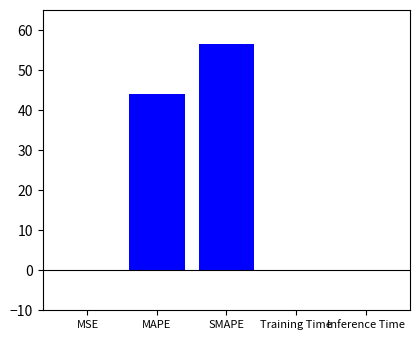

Between MAPE and MSE, which is larger?

MAPE